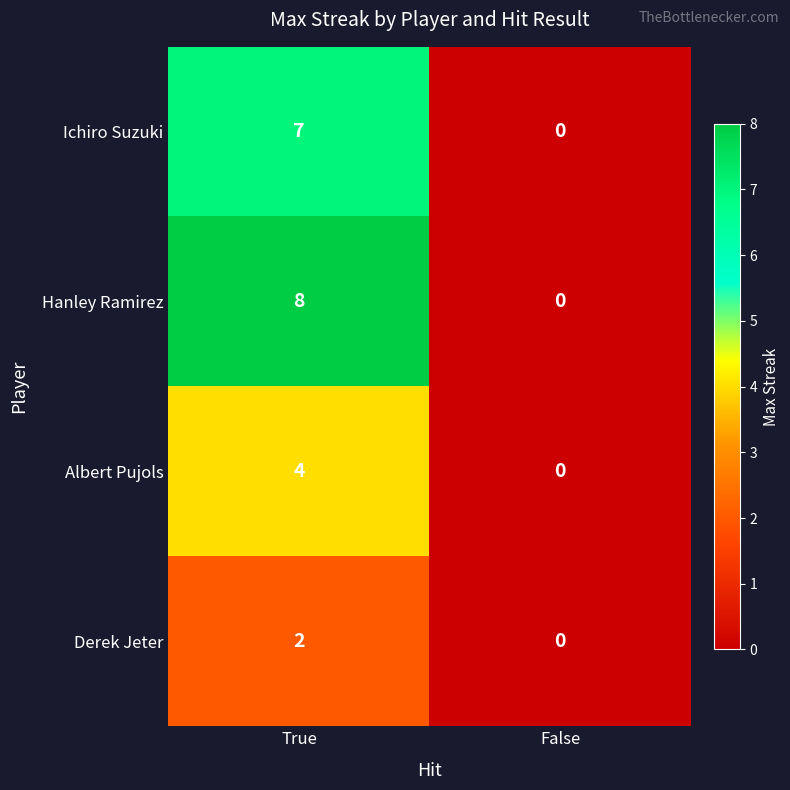

Which series changed the most between True and False?

Hanley Ramirez